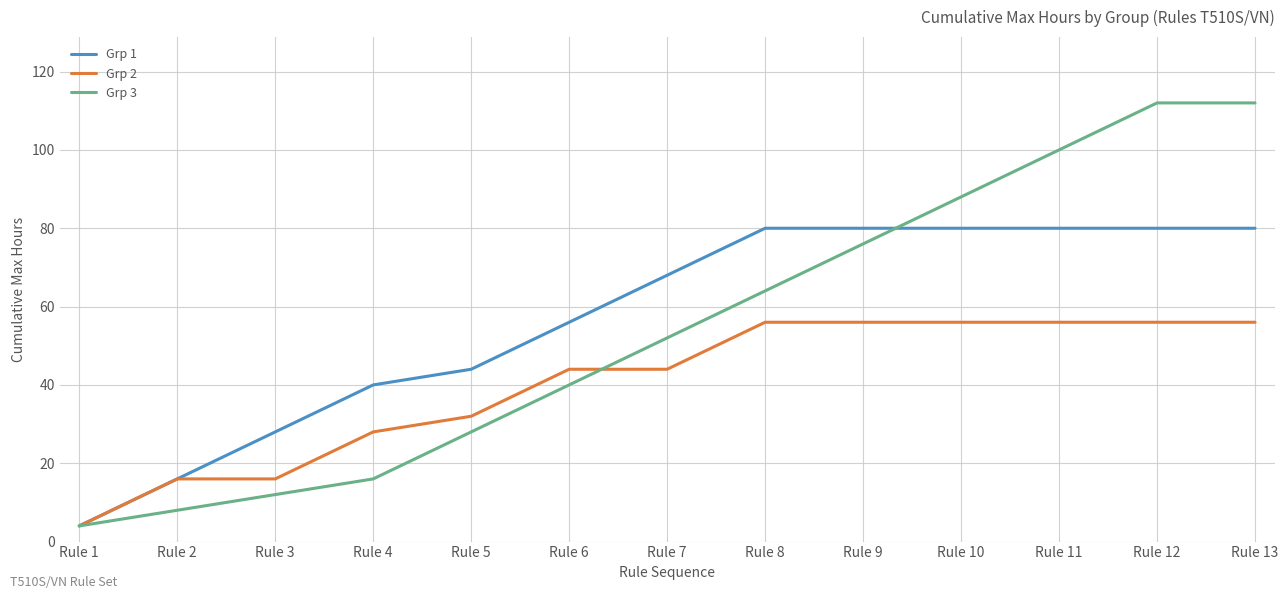

What is the difference between the maximum and minimum values in the Grp 2 series?

52